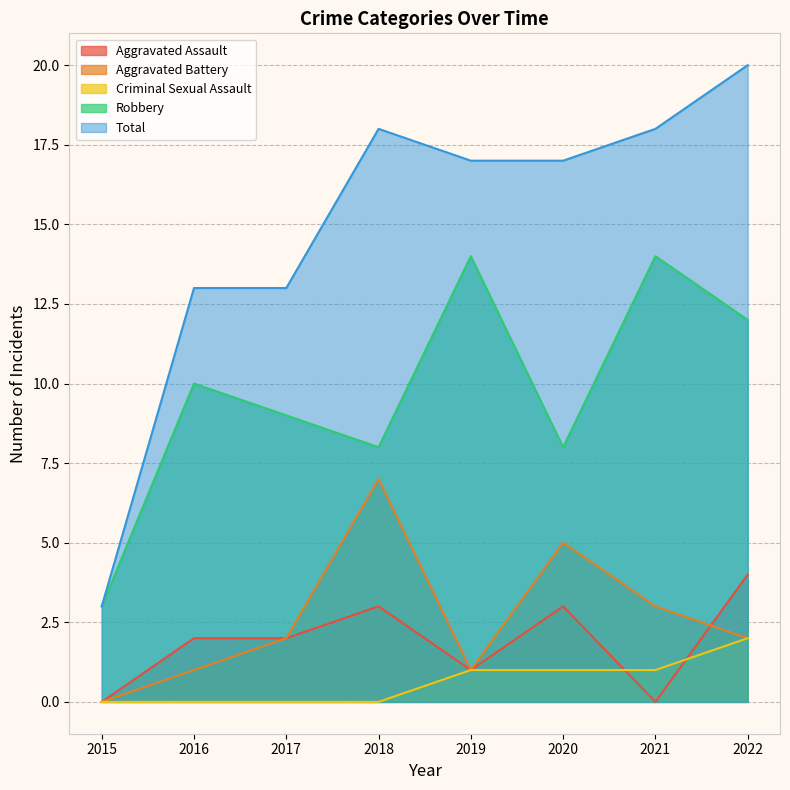

What is the minimum value for Total?

3